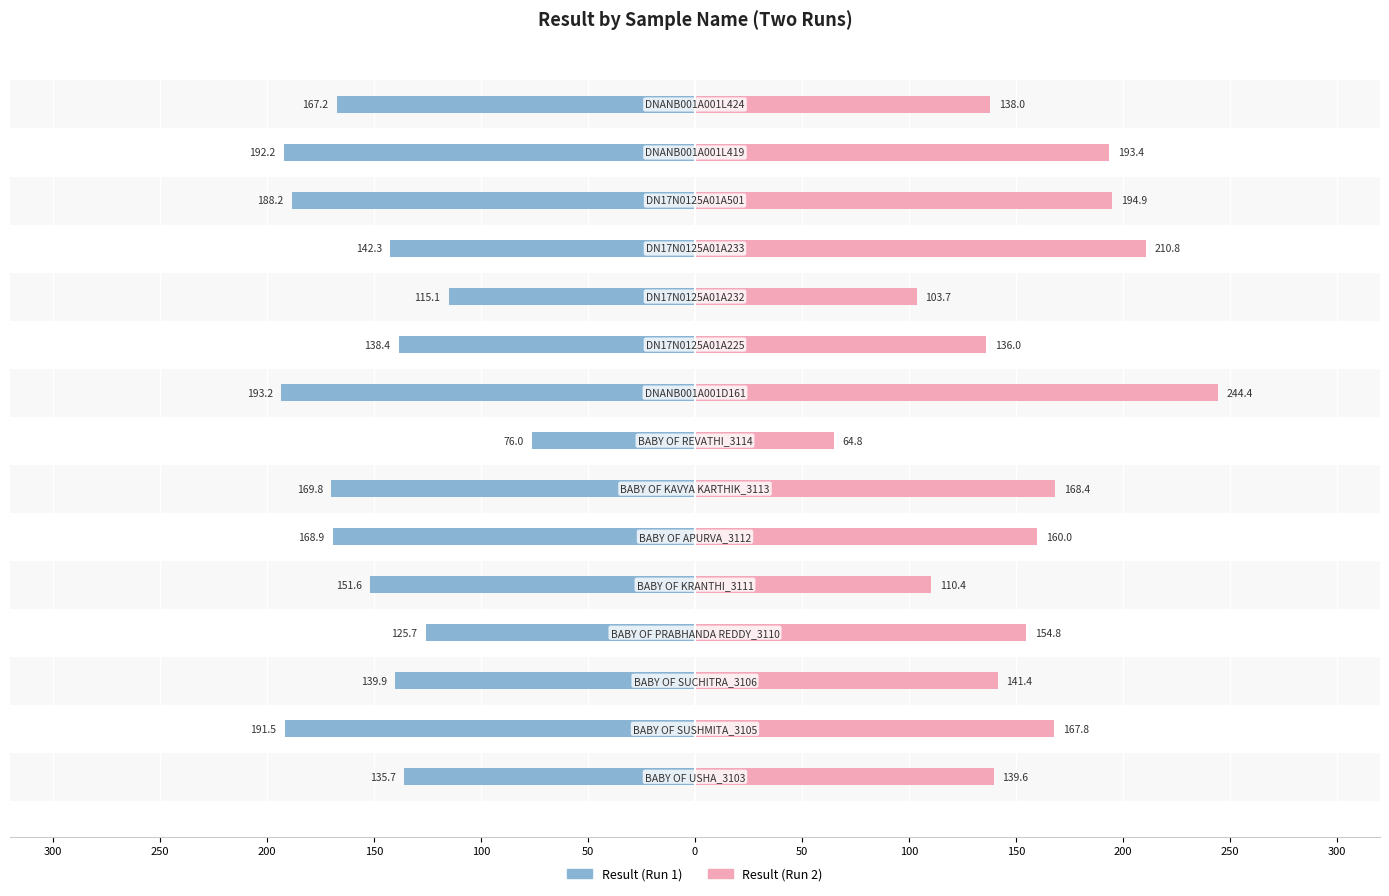

How many bars are there in each group?

2